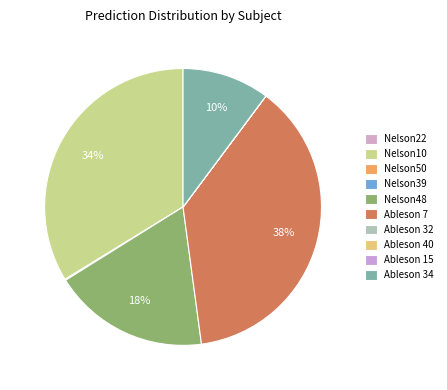

How many segments does this pie chart have?

10